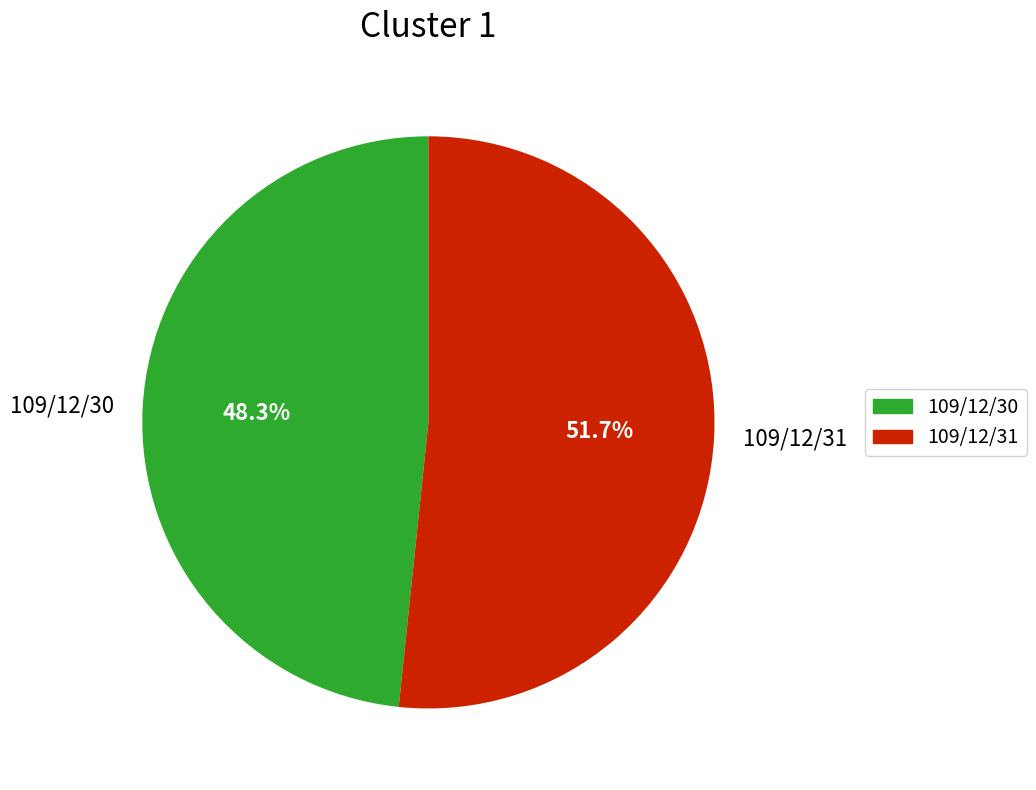

What is the smallest slice in the pie chart?

109/12/30